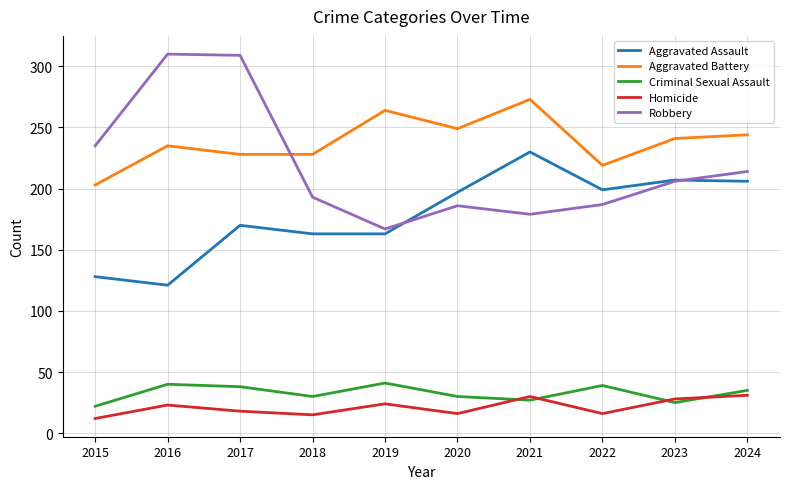

What is the minimum value shown in the chart?

12